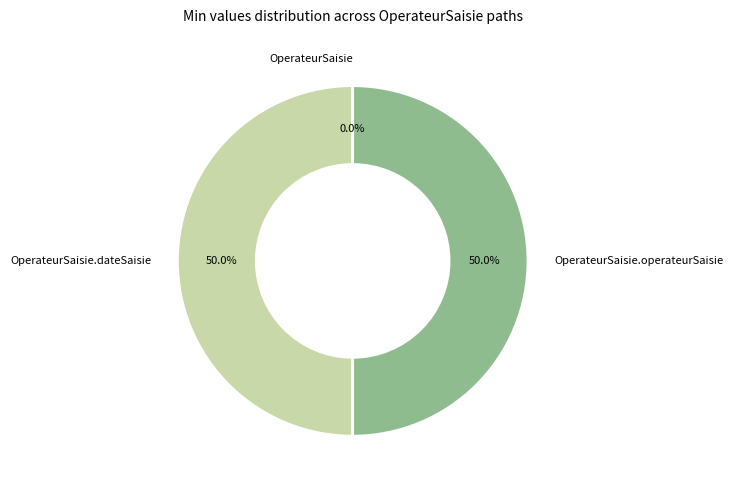

Is there a majority slice in this chart?

No